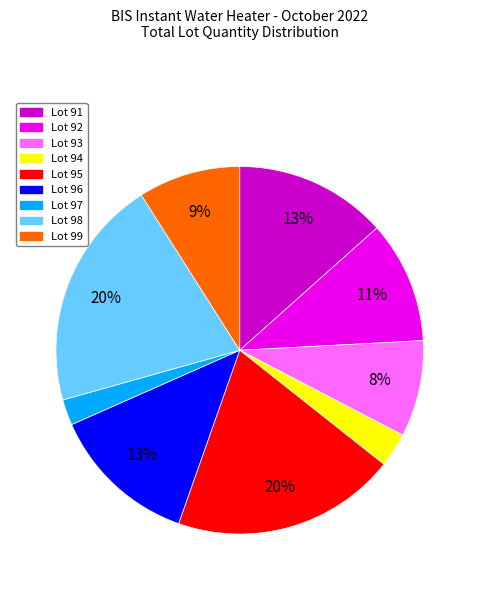

Which slice is the smallest?

Lot 97